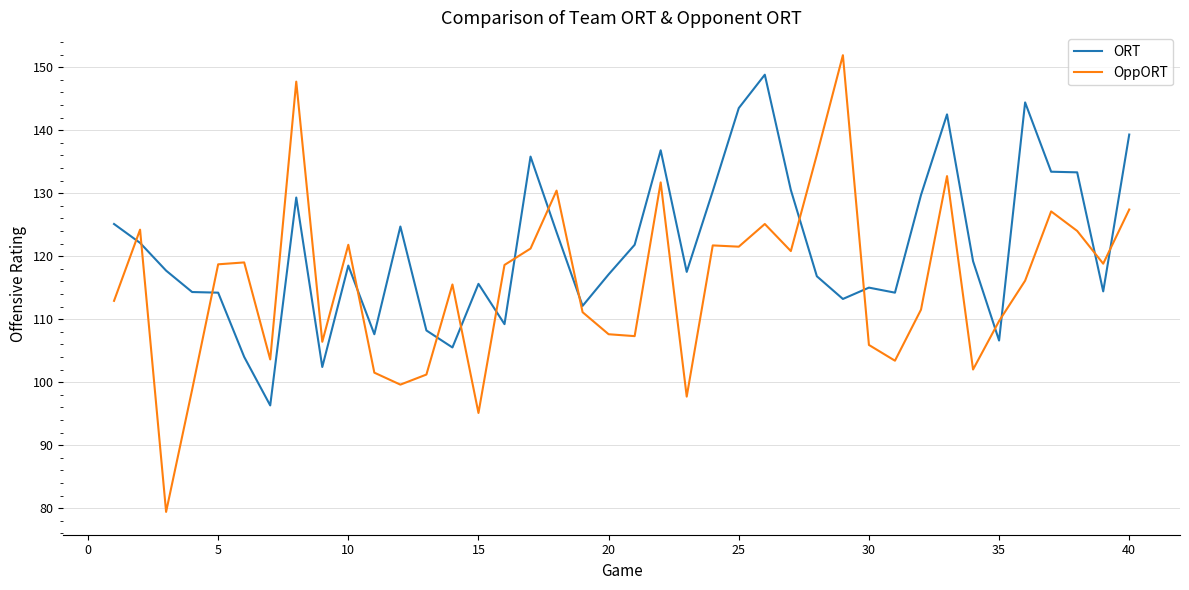

Rank the series by their average value, from lowest to highest.

OppORT, ORT